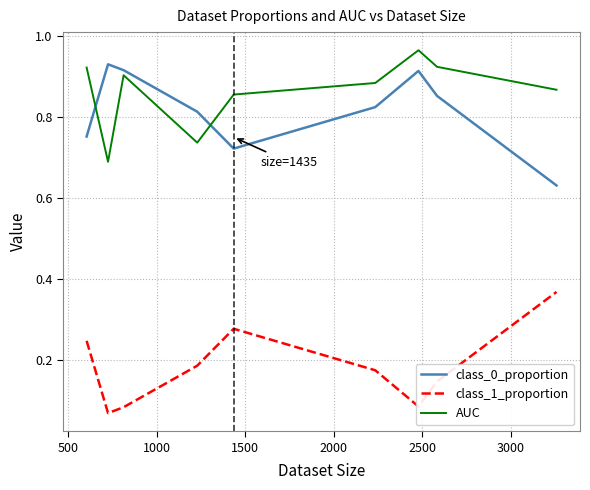

True or false: class_1_proportion and AUC cross at least once.

False